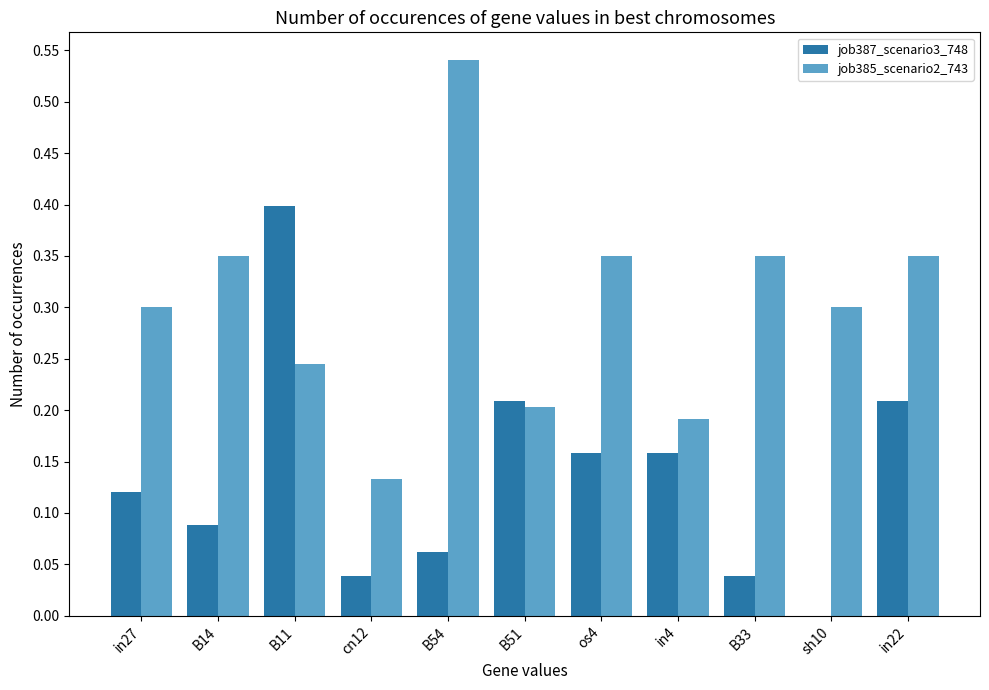

At which category is the sum across all series the highest?

B11